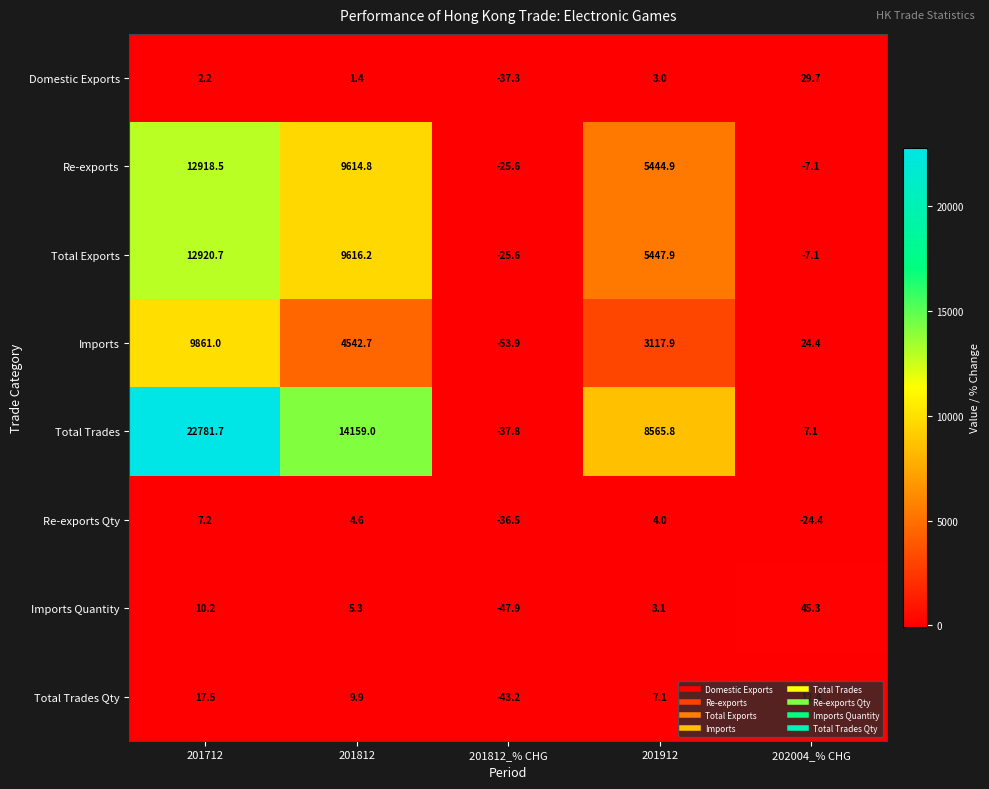

Rank the series at 201812 from lowest to highest value.

Domestic Exports, Re-exports Qty, Imports Quantity, Total Trades Qty, Imports, Re-exports, Total Exports, Total Trades